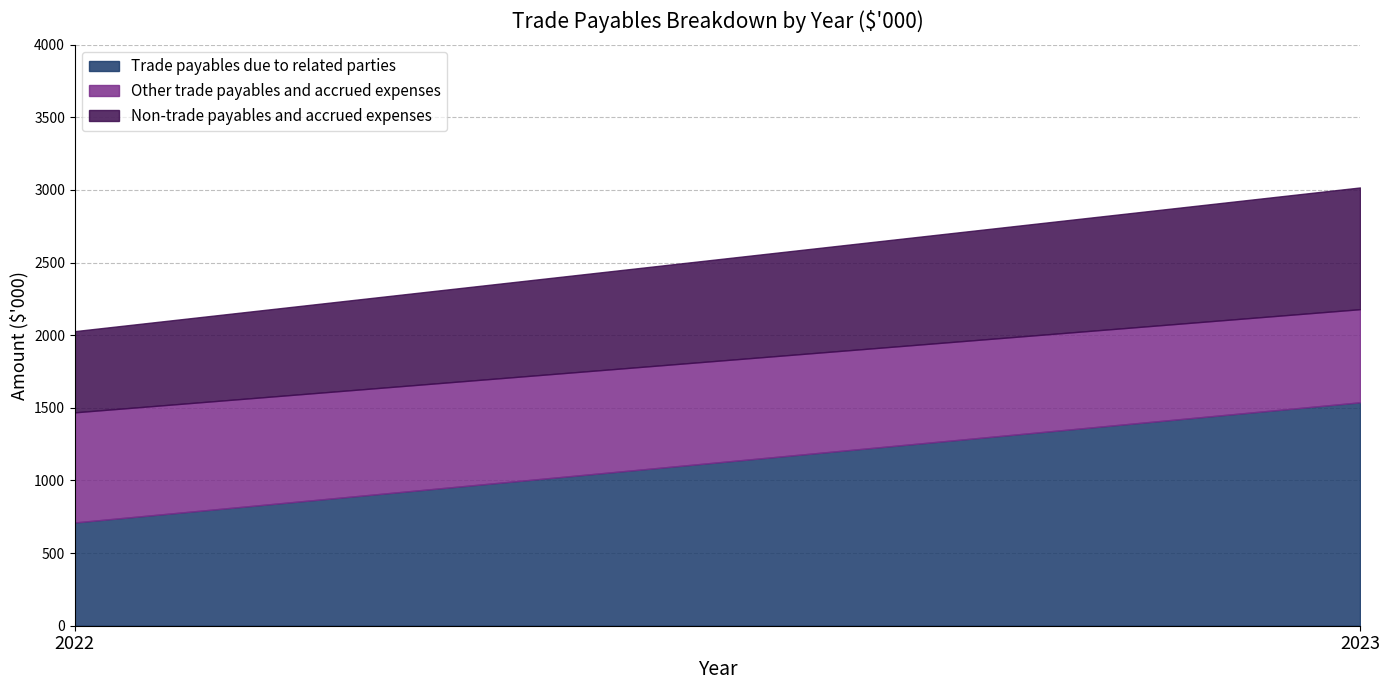

At 2022, list the series in order from smallest to largest.

Non-trade payables and accrued expenses, Trade payables due to related parties, Other trade payables and accrued expenses